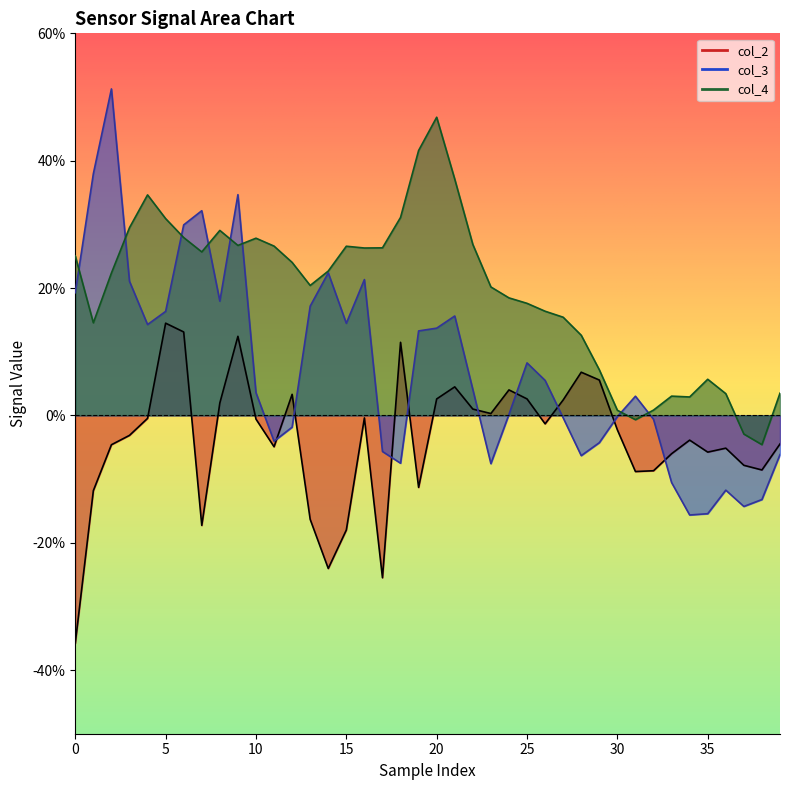

Does the chart have visible grid lines?

No